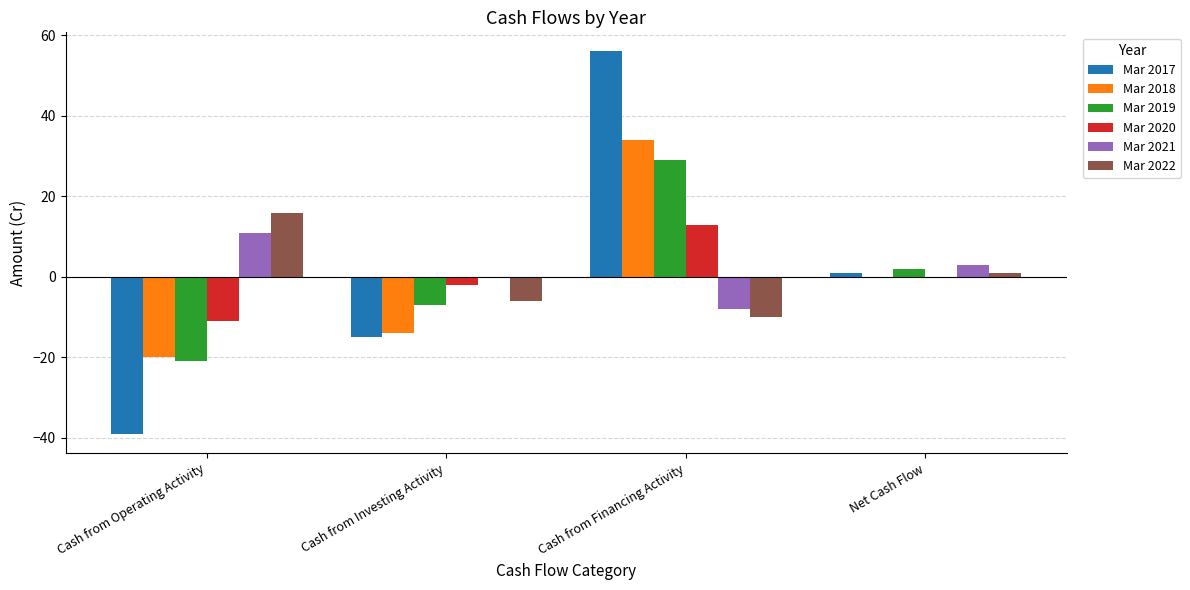

How many distinct data groups are displayed?

6